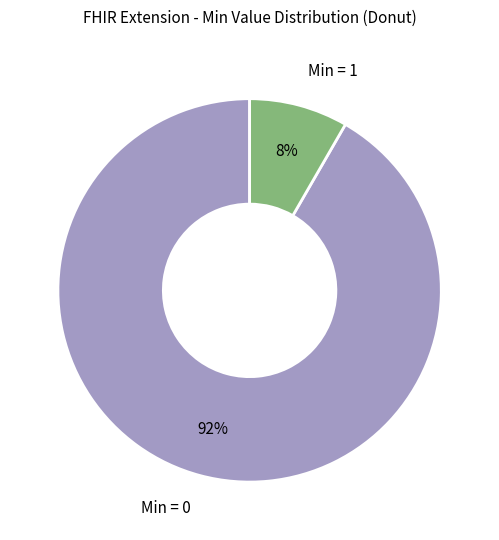

Is there a majority slice in this chart?

Yes